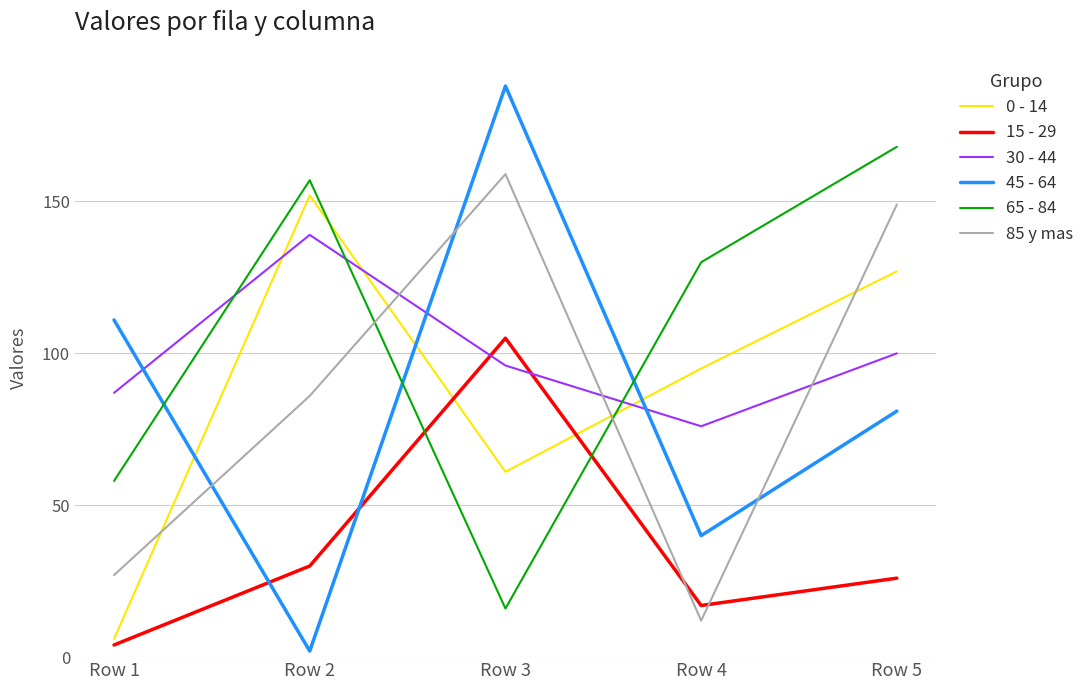

The value of 85 y mas at Row 4 is 18. True or false?

False